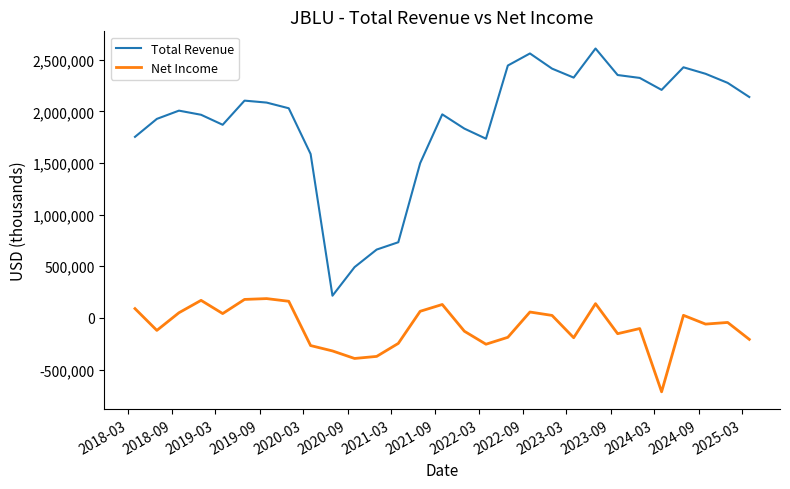

Rank the series by their average value, from highest to lowest.

Total Revenue, Net Income